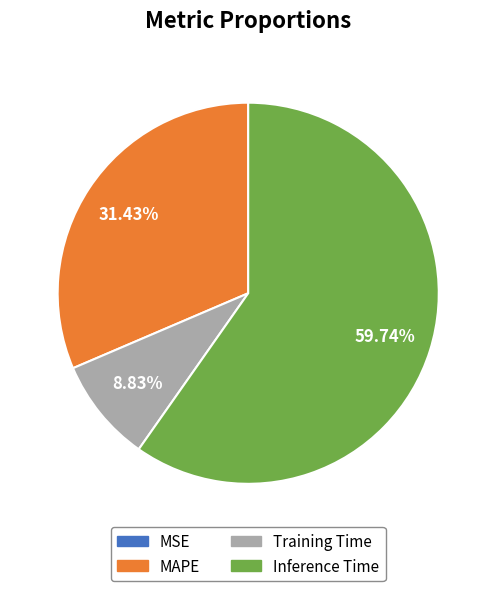

Which slice represents more than half of the pie?

Inference Time